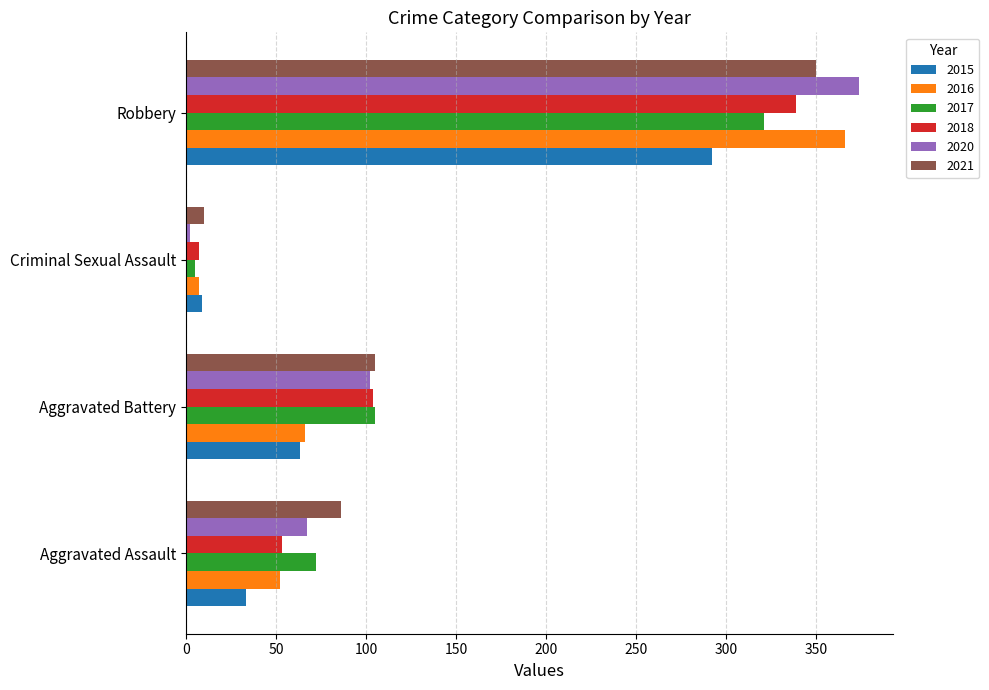

What is the average value of the 2021 series?

138